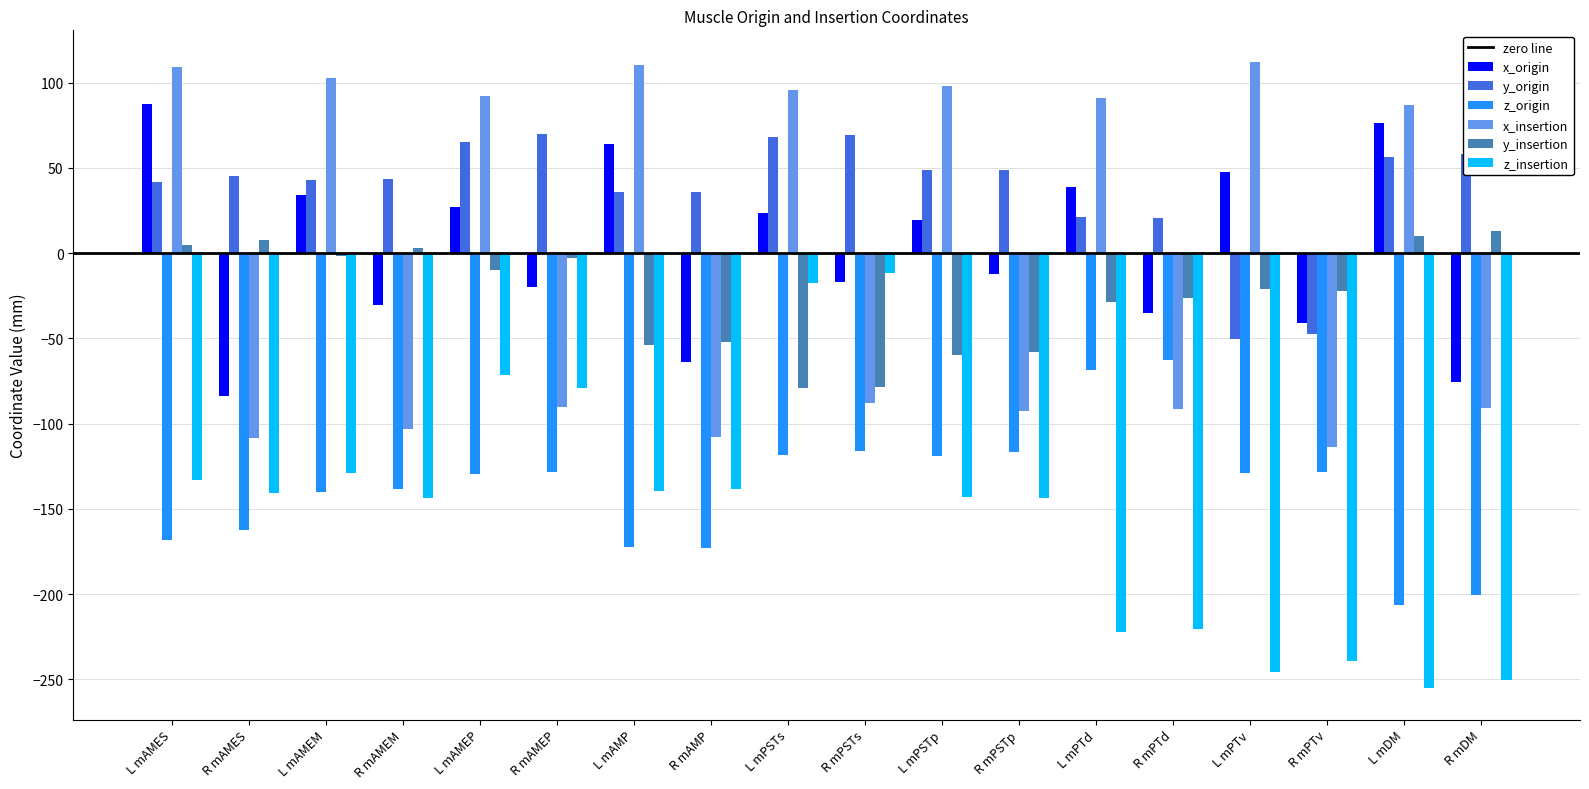

The y_insertion series shows -46.1 at L mPTd. True or false?

False